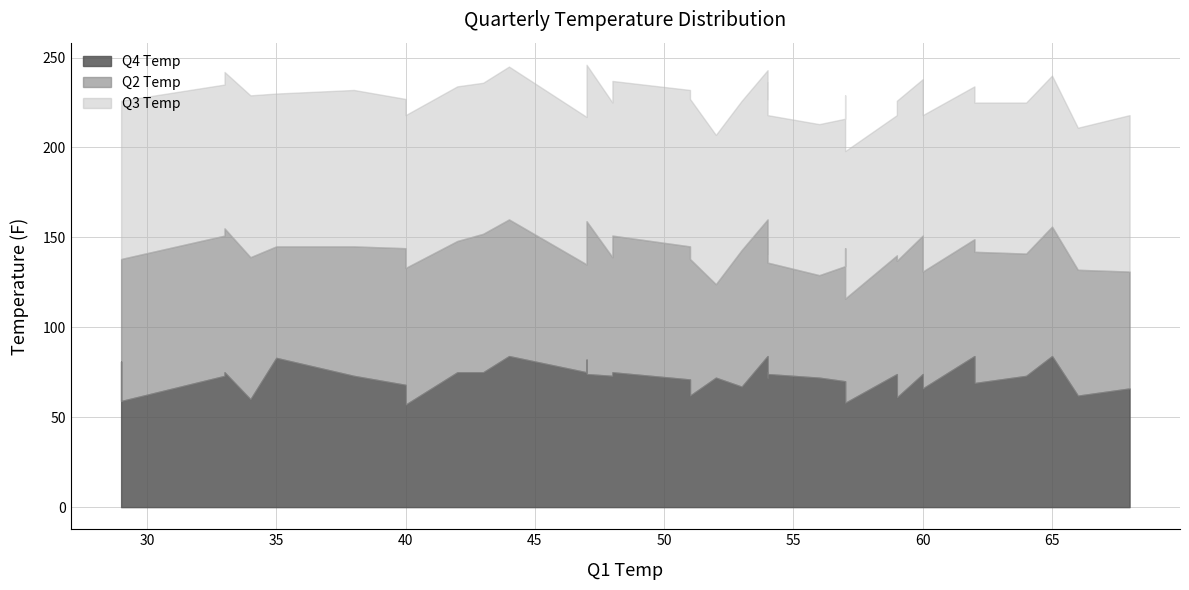

At which category is the sum across all series the highest?

47